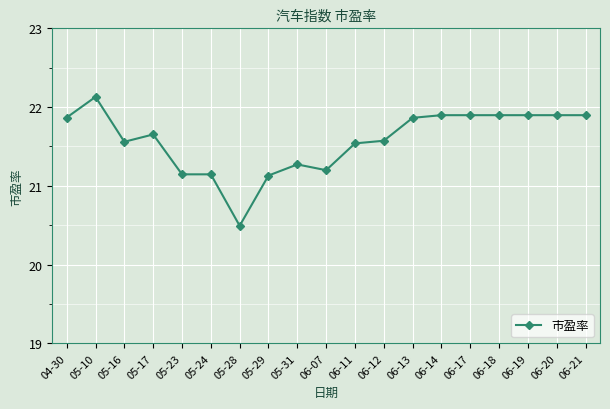

Which has a higher value, 05-28 or 05-31?

05-31